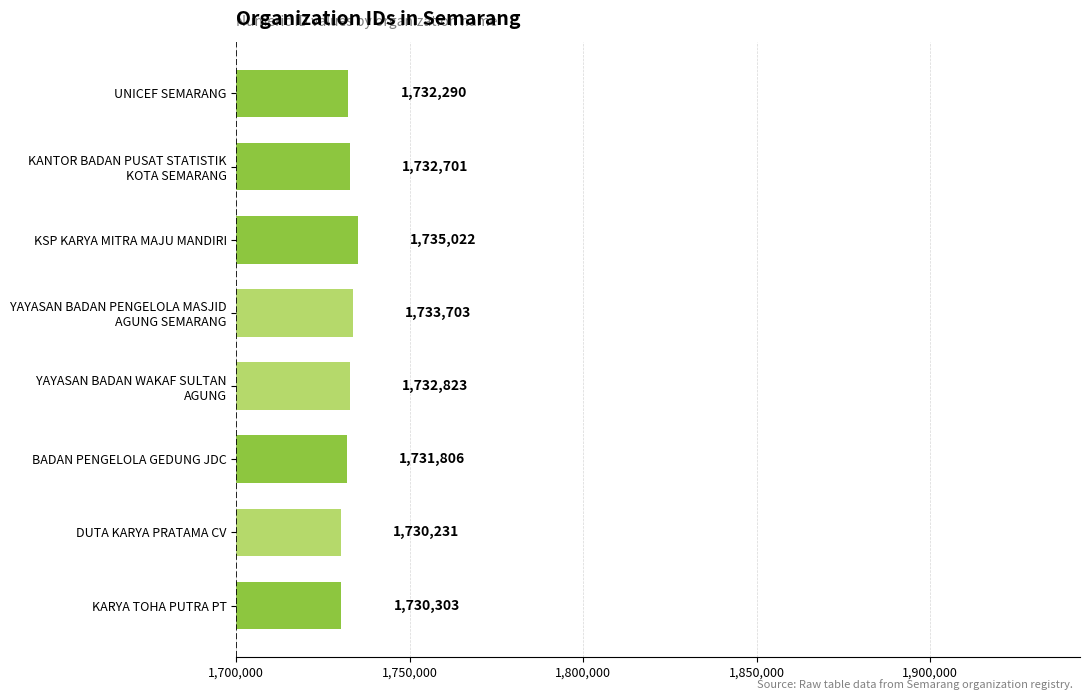

What is the sum of all values?

13858879